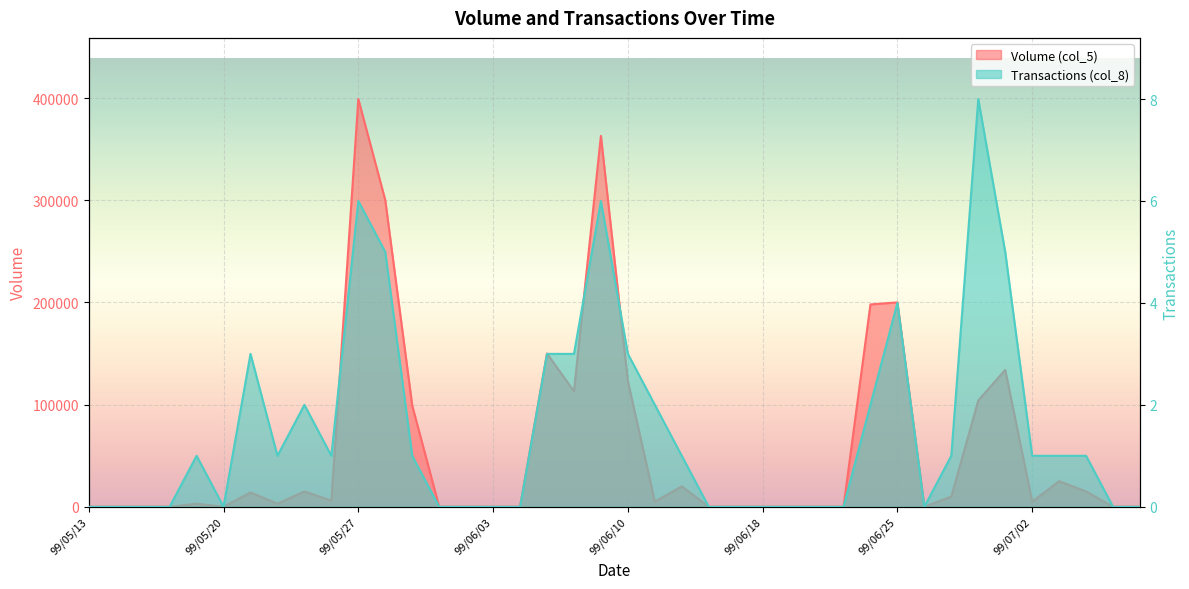

Where is Volume (col_5) nearest to the value 199500?

99/06/25